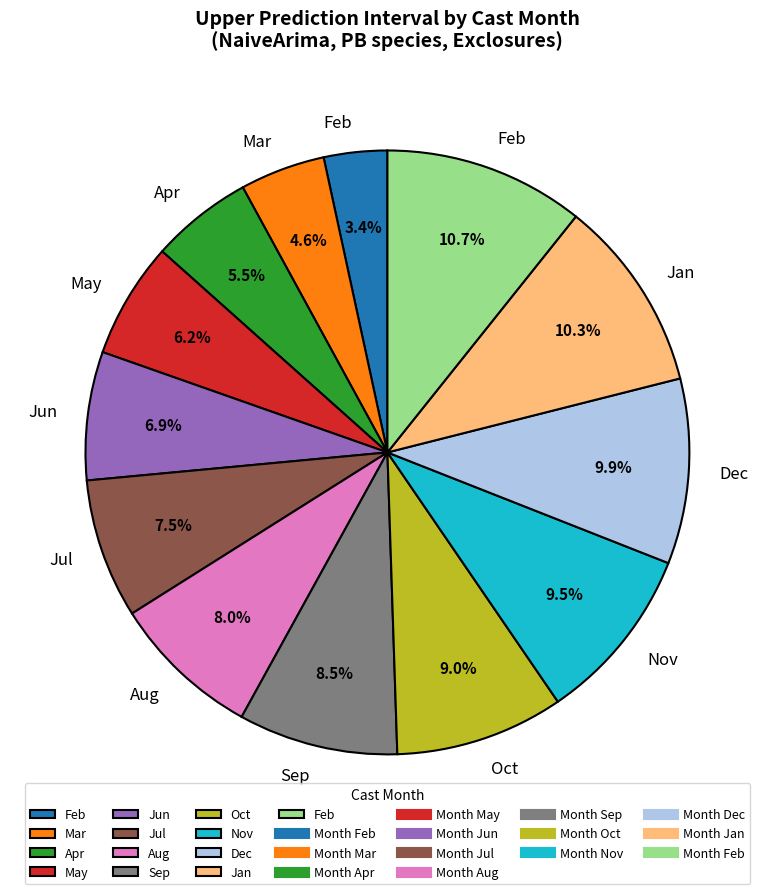

Is there a majority slice in this chart?

No